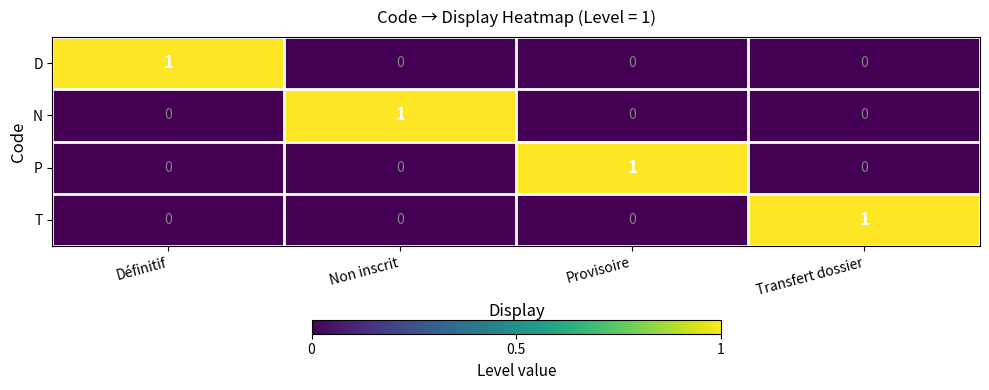

Count the N values in the range 0 to 1.

4